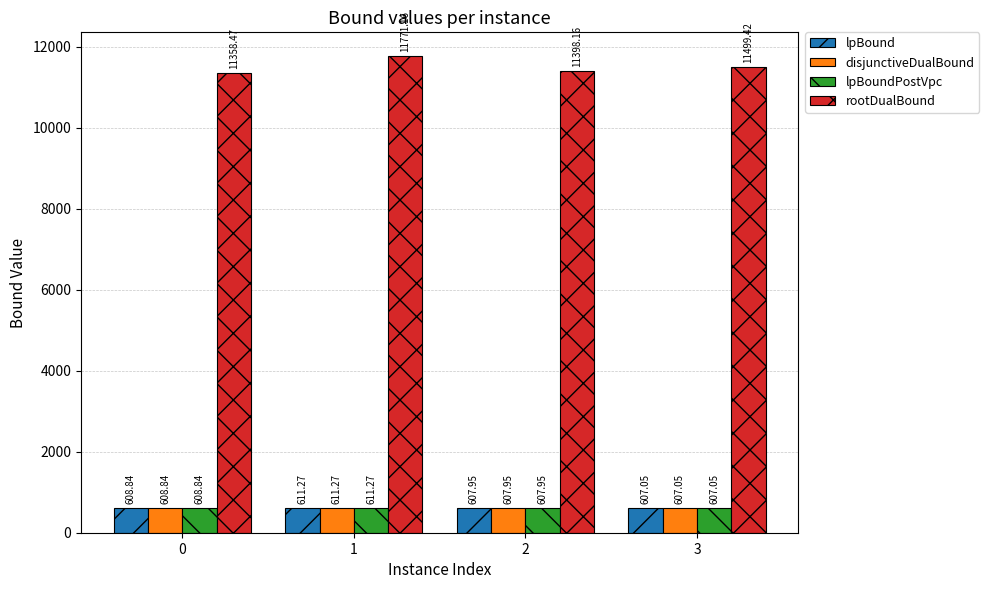

List the labels in order of lpBoundPostVpc value, largest first.

1, 0, 2, 3